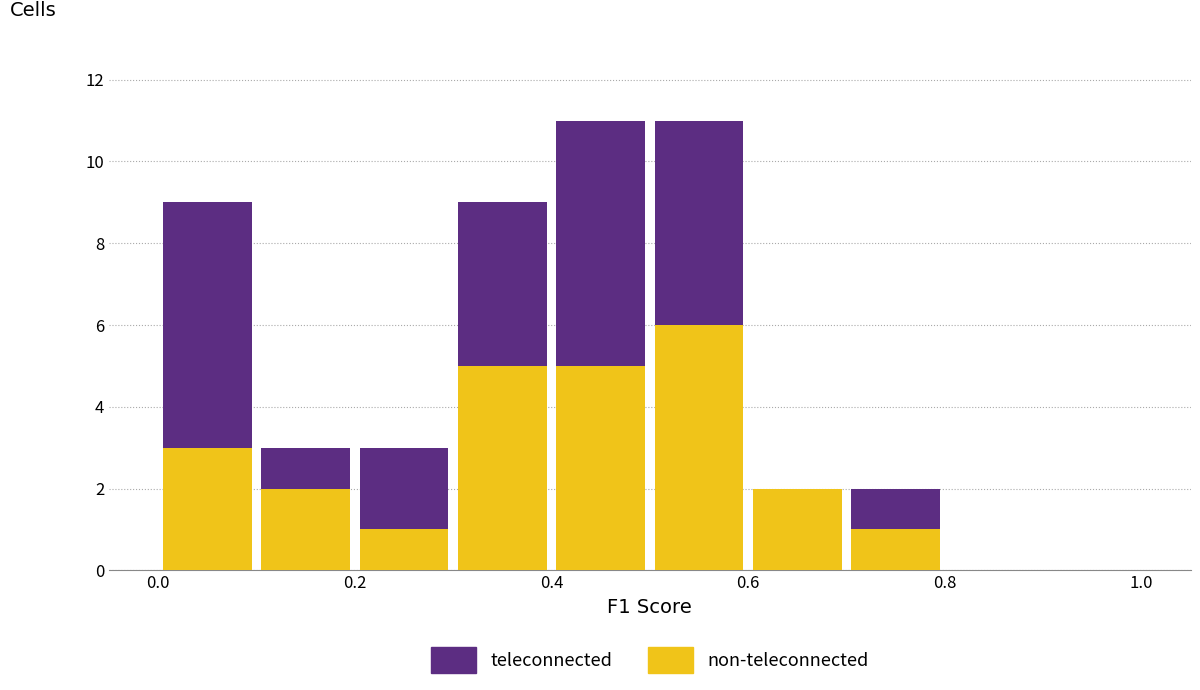

What is the total height of the stacked bar covering 0.7 to 0.8 on the x-axis? The values are not printed on the chart, so give them approximately, as read against the axis.

2